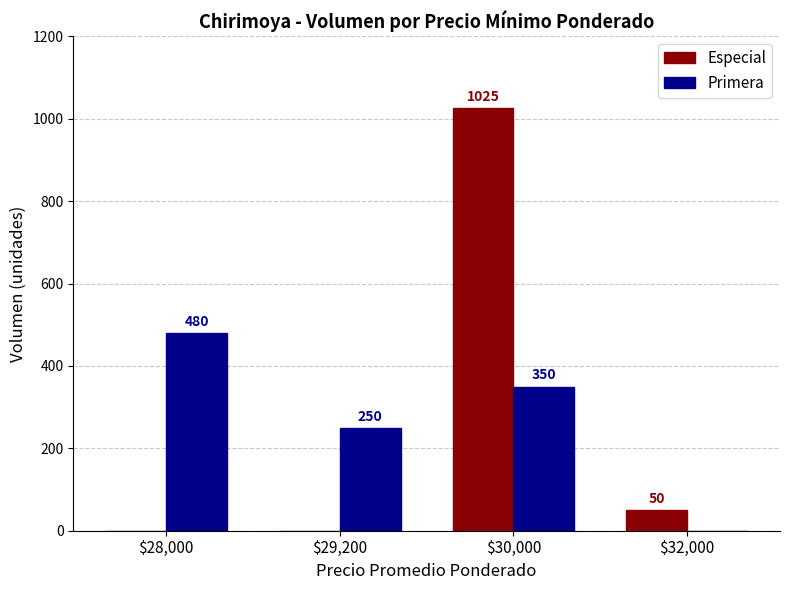

What is the highest value of the Primera series?

480